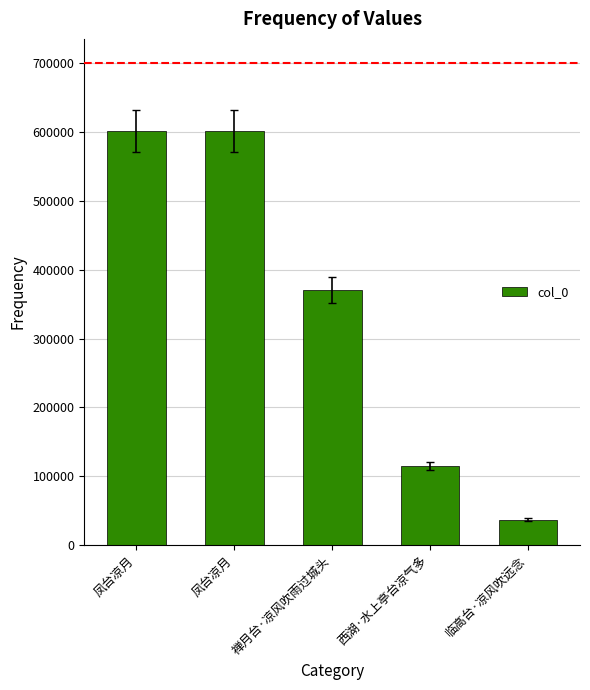

The value at 临高台·凉风吹远念 is 37118. True or false?

True